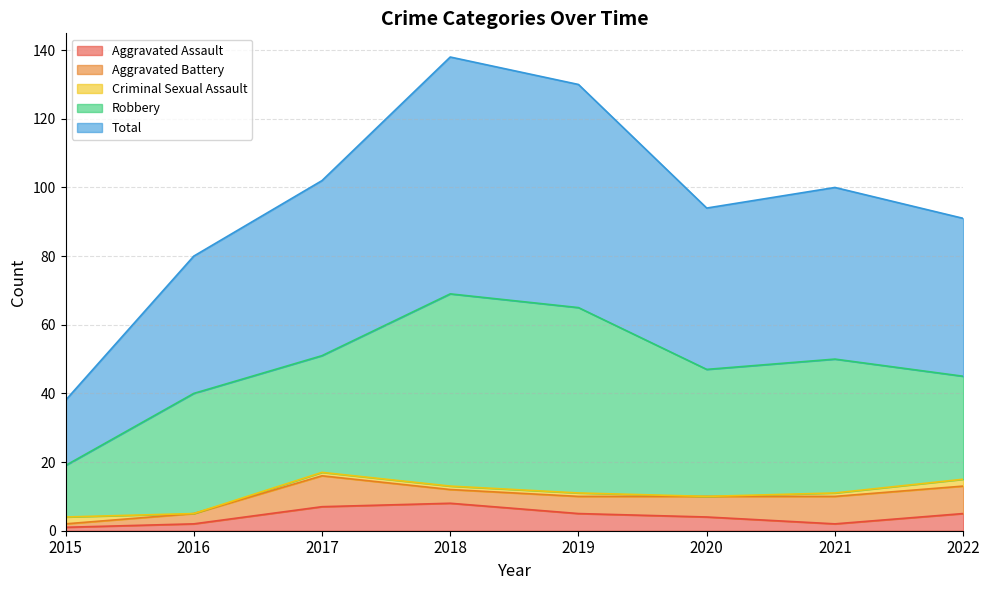

At how many categories does at least one series exceed 68?

1